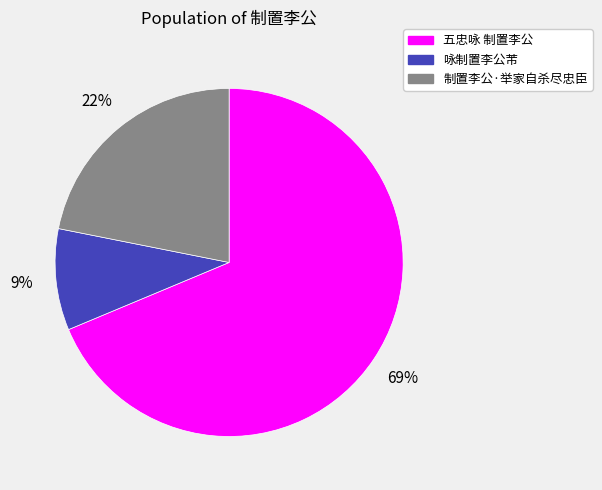

Do 咏制置李公芾 and 制置李公·举家自杀尽忠臣 together represent more than half of the pie?

No